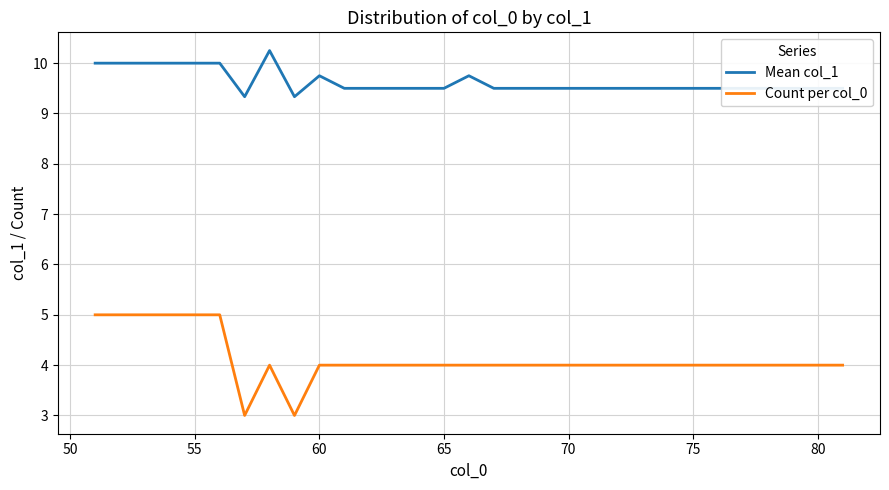

Does the chart have visible grid lines?

Yes